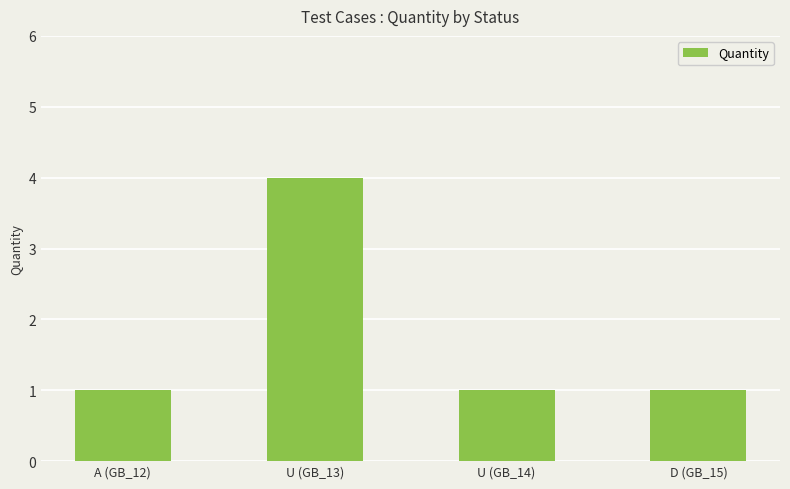

True or false: the data shows 4 at U (GB_13).

True